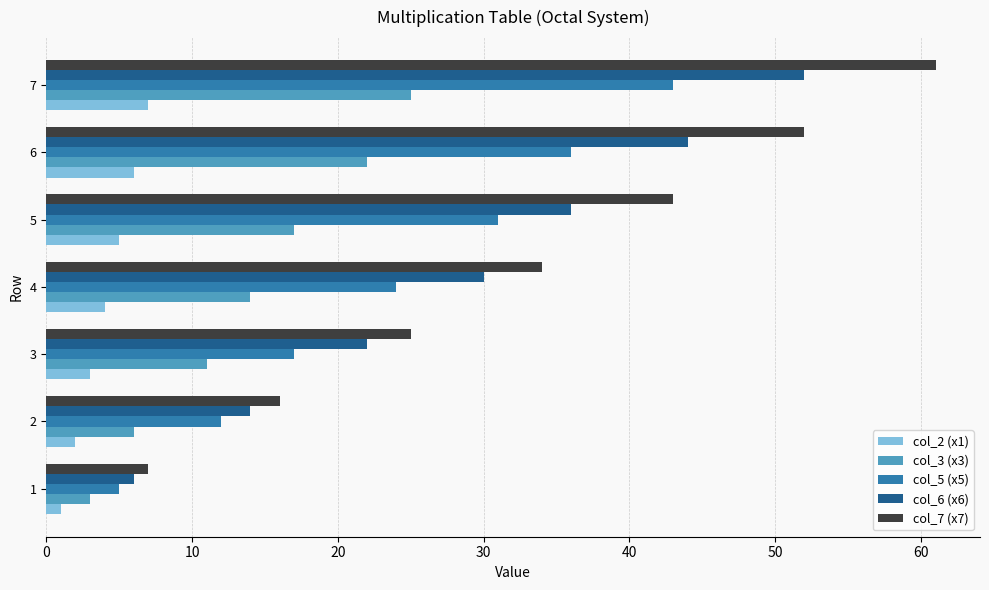

At which category is the sum across all series the highest?

7